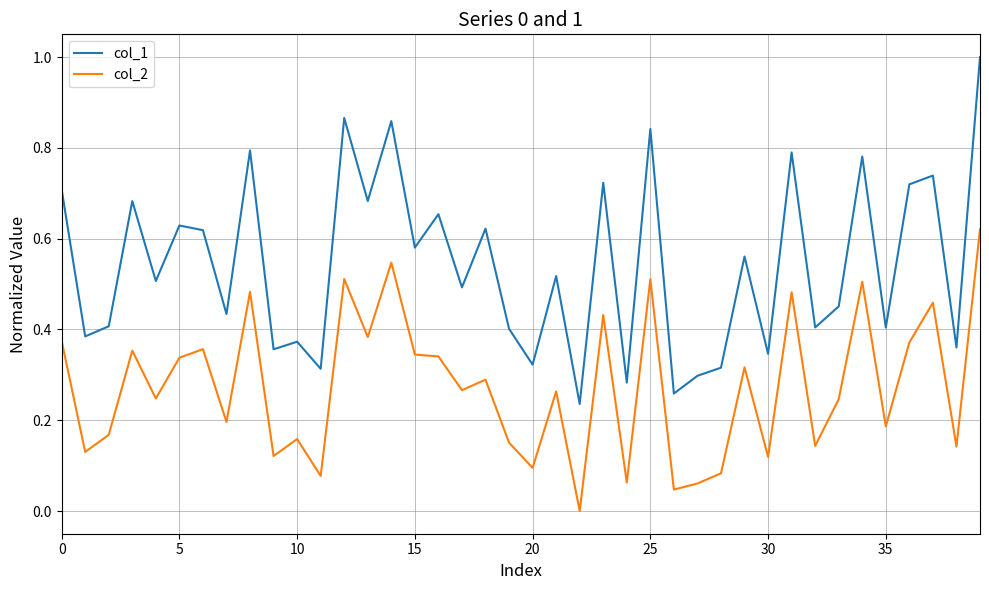

How many lines are shown in the chart?

2